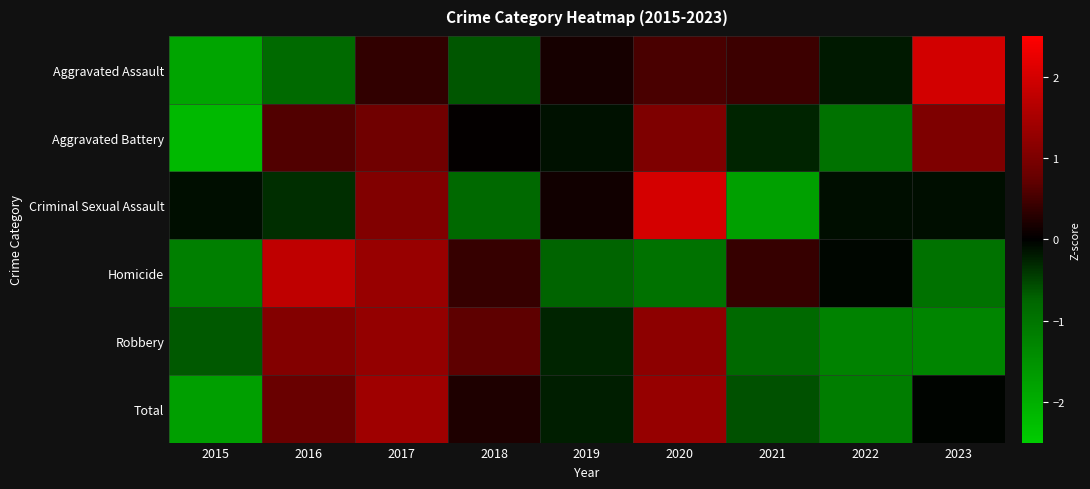

At 2016, list the series in order from smallest to largest.

Aggravated Assault, Criminal Sexual Assault, Aggravated Battery, Total, Robbery, Homicide